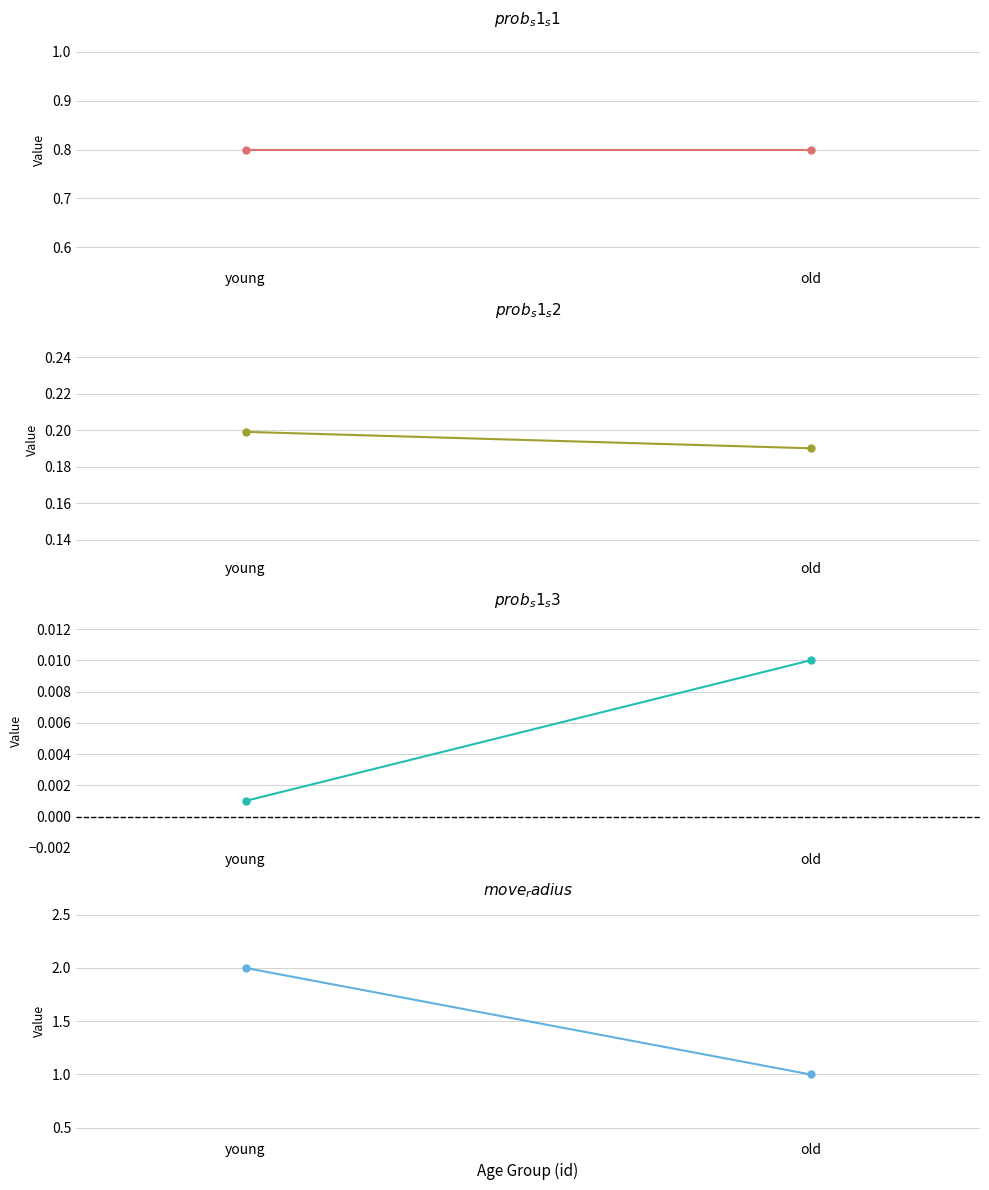

Which series has the largest total across all categories?

move_radius